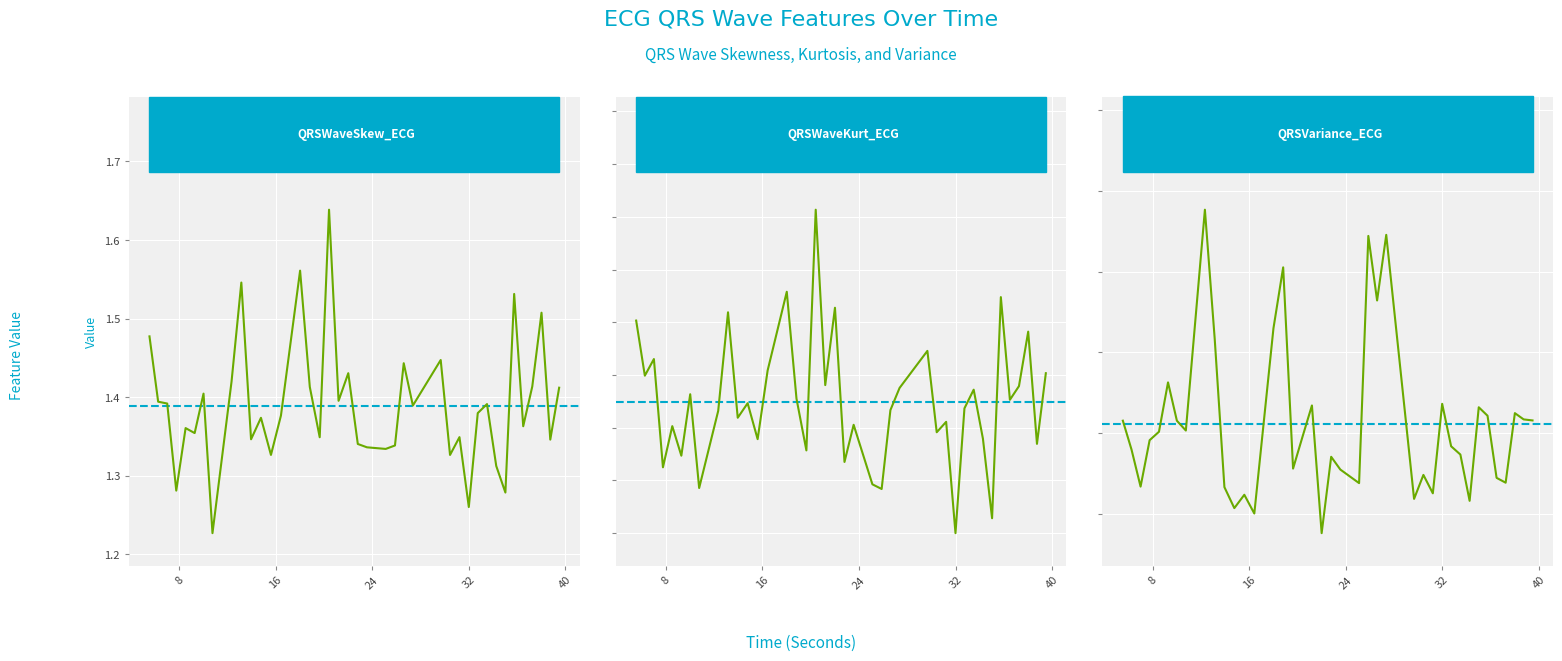

How many interior local valleys does the QRSWaveSkew_ECG series have?

14